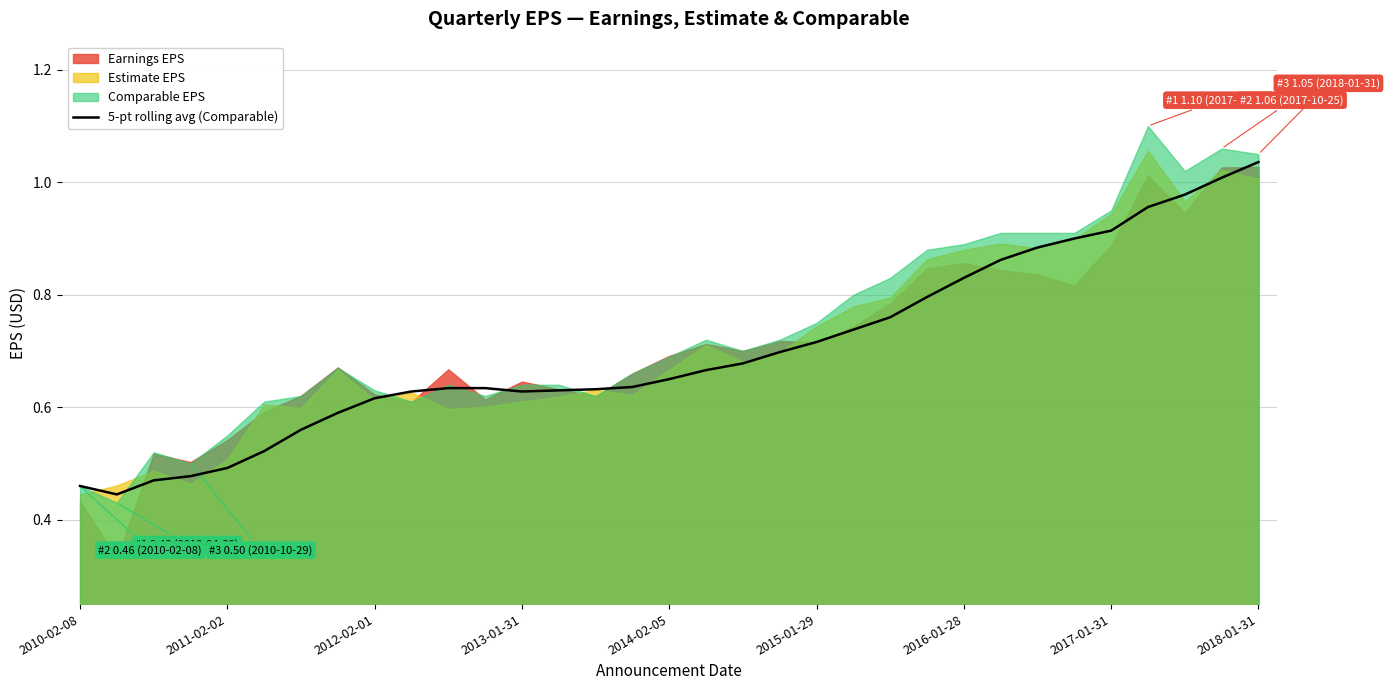

At which label does 5-pt rolling avg (Comparable) reach its peak?

2018-01-31